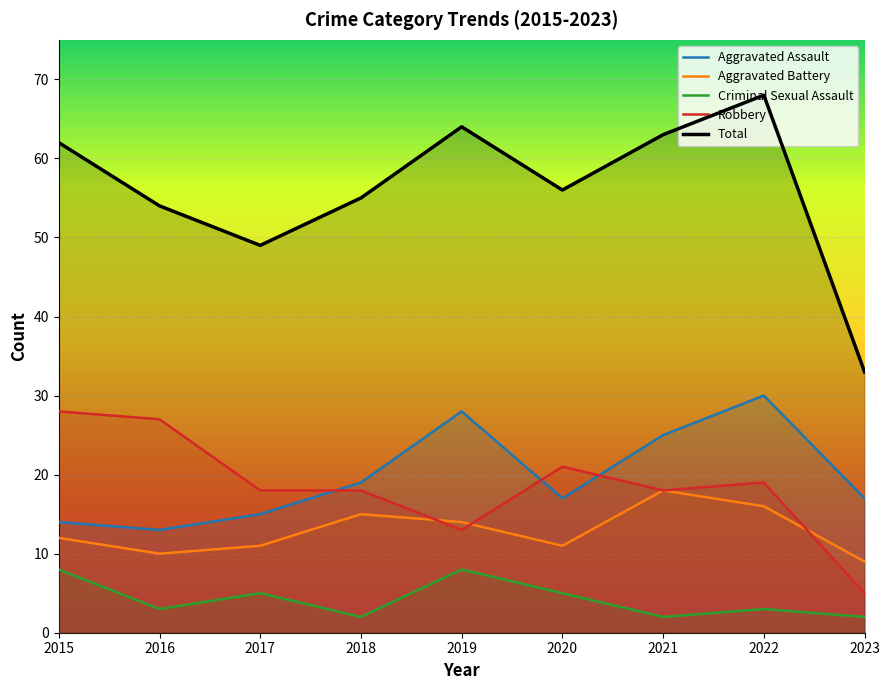

Which category has the lowest value across all series?

2018